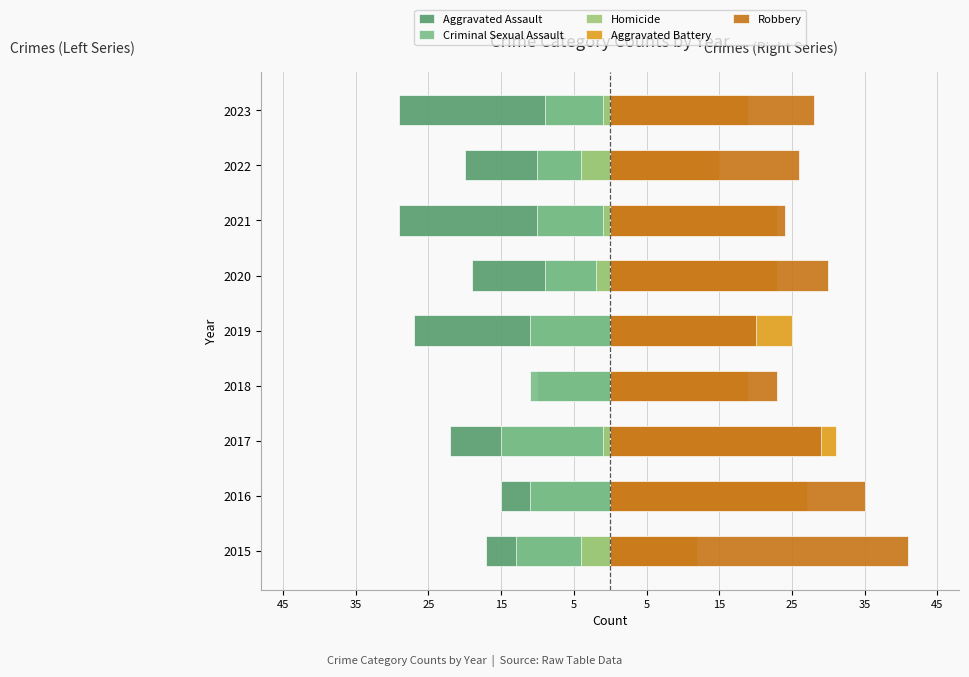

What is the total value across all series at 25?

22